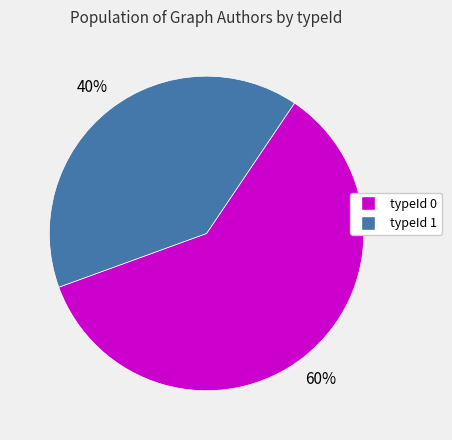

To the nearest percent, what portion does typeId 0 represent?

60%